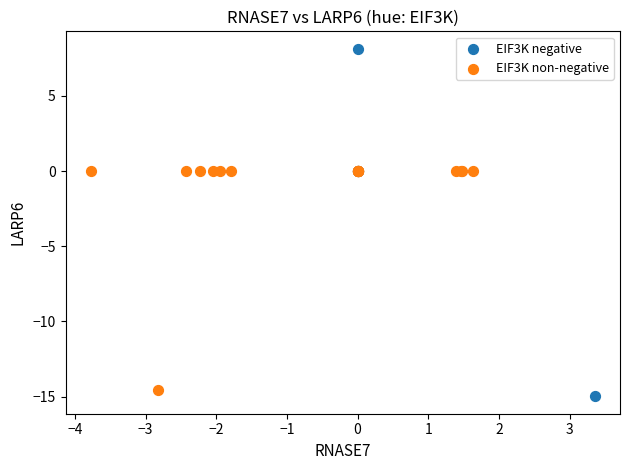

Which series has the largest Y range (max minus min)?

EIF3K negative